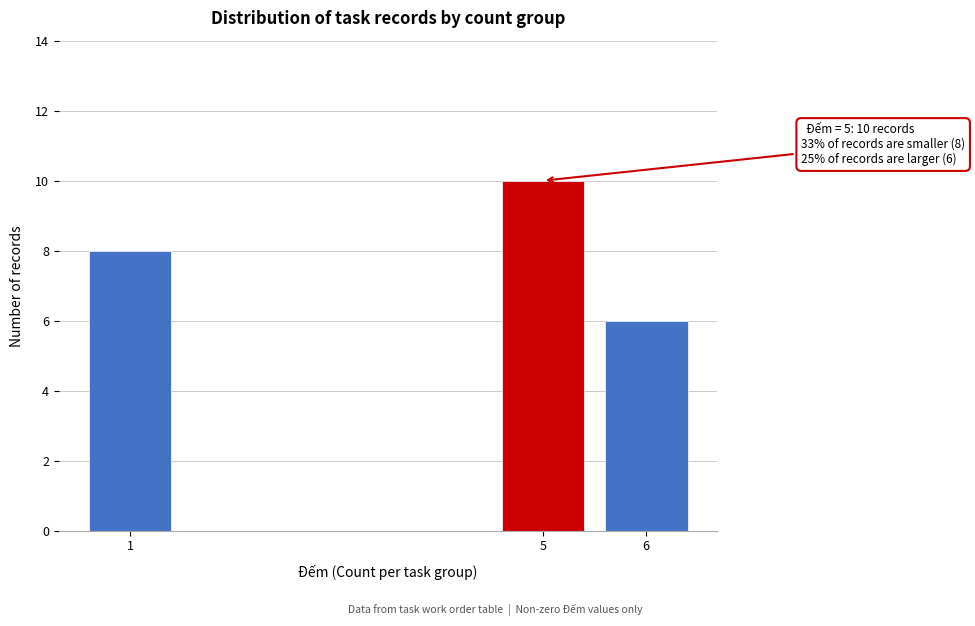

Reading left to right, list all the values displayed in this chart.

8	10	6